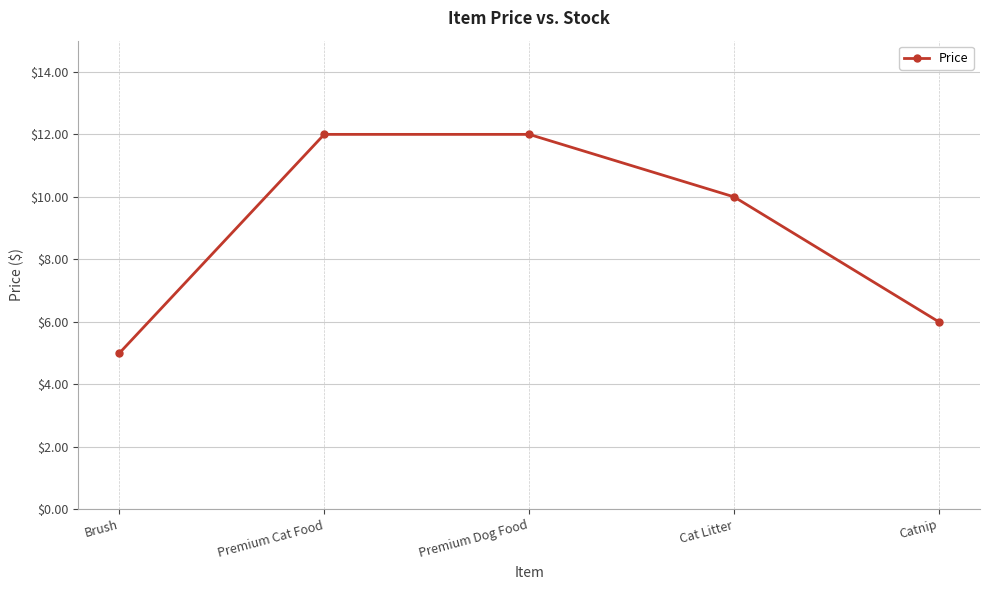

How many categories are shown in the chart?

5